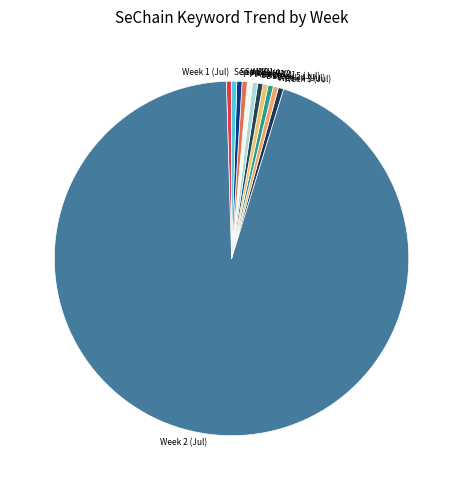

Is it true that Sep W3 is 14% of the pie?

False